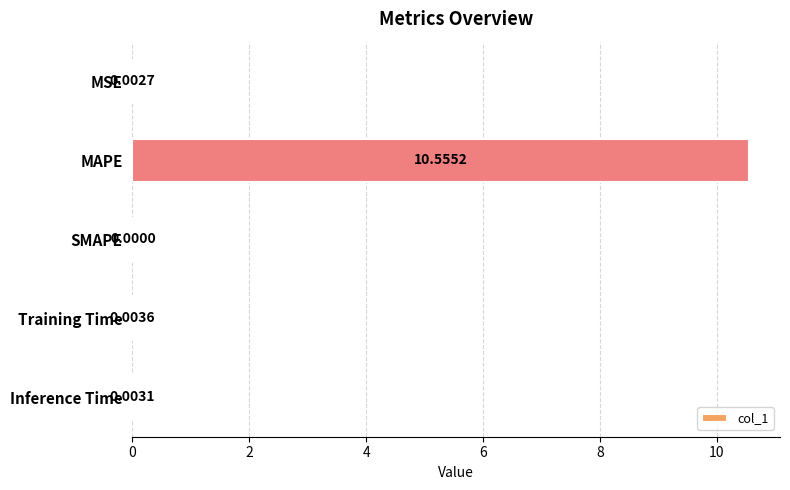

What is the change in value from MAPE to Training Time?

-10.6